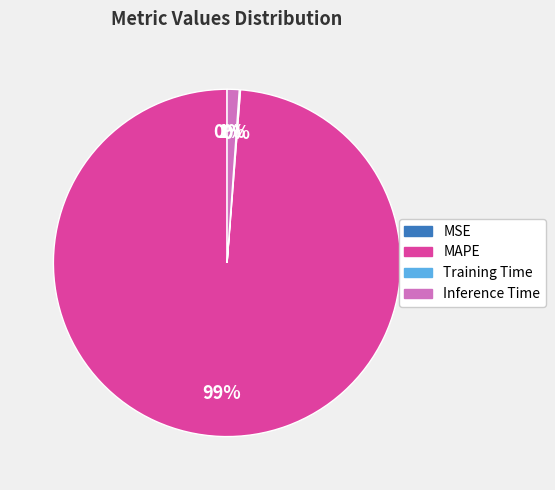

Is there any slice that represents more than half of the pie?

Yes